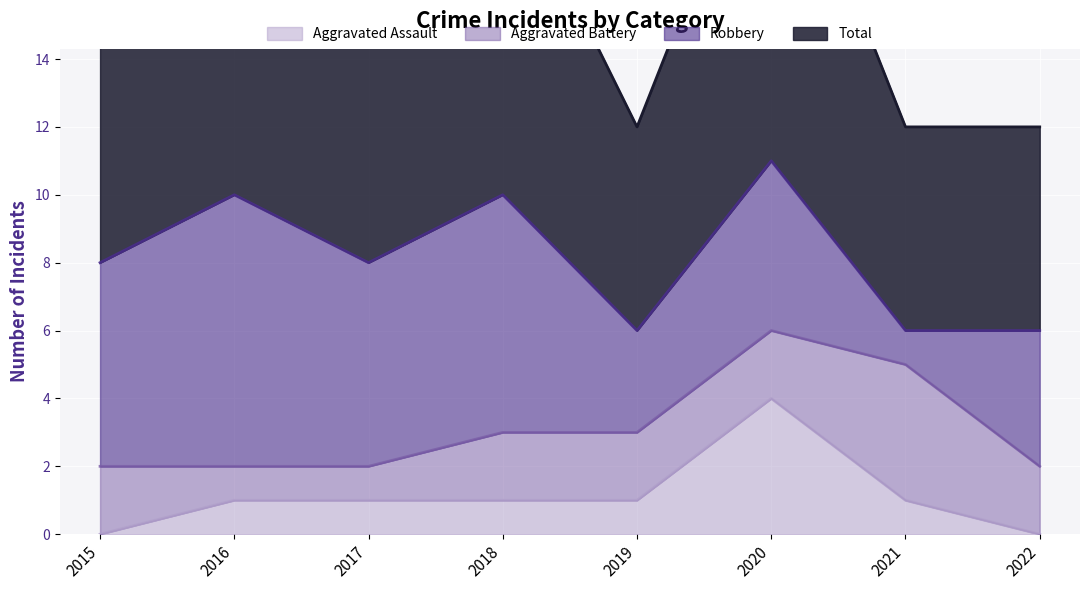

True or false: Aggravated Assault has a value of 1 at 2021.

True